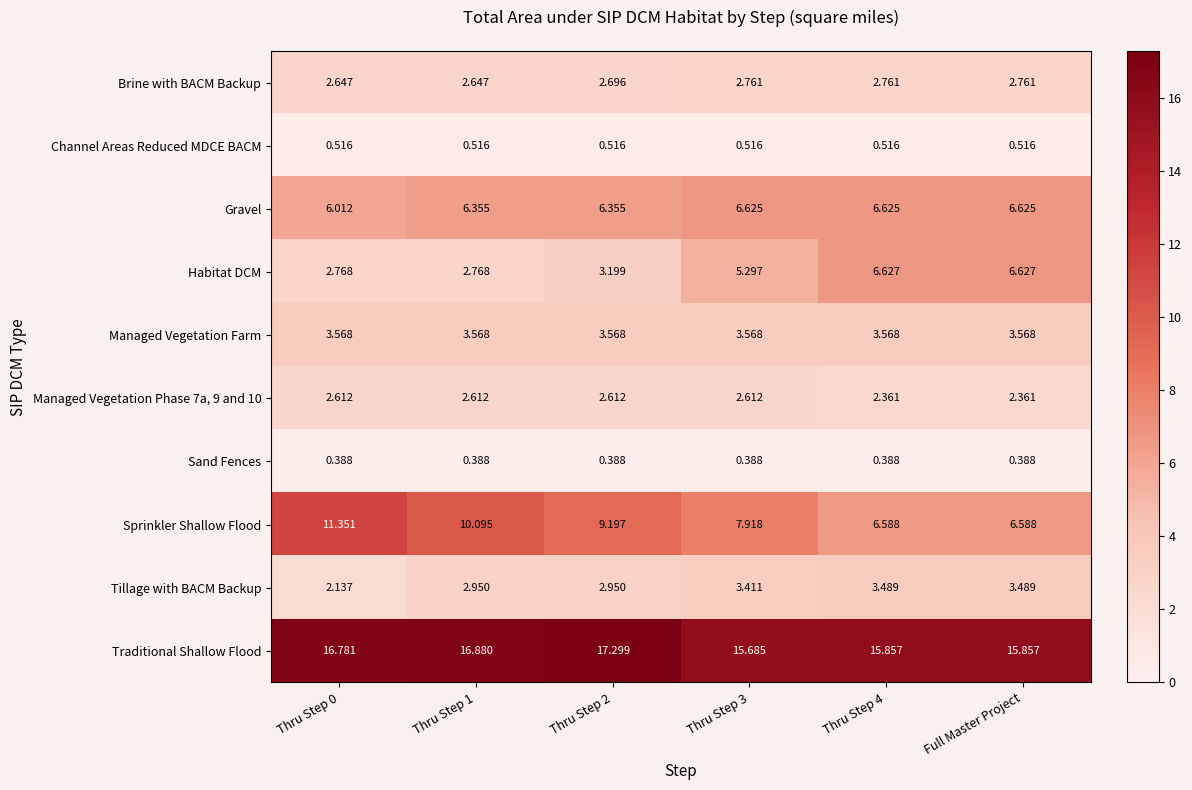

Is the value of Gravel at Thru Step 0 greater than the value of Habitat DCM at Thru Step 3?

Yes